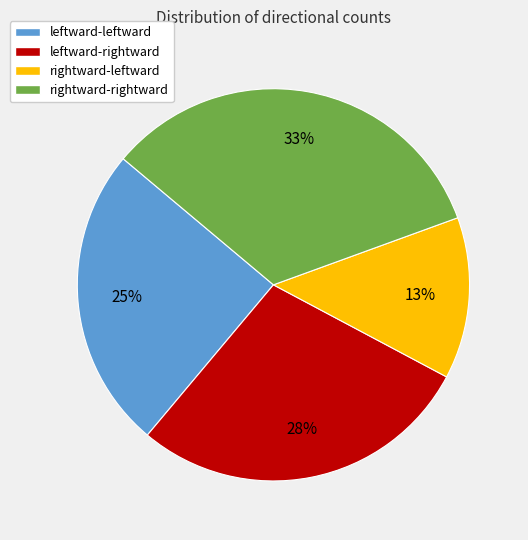

Rank the categories by value from highest to lowest.

rightward-rightward, leftward-rightward, leftward-leftward, rightward-leftward